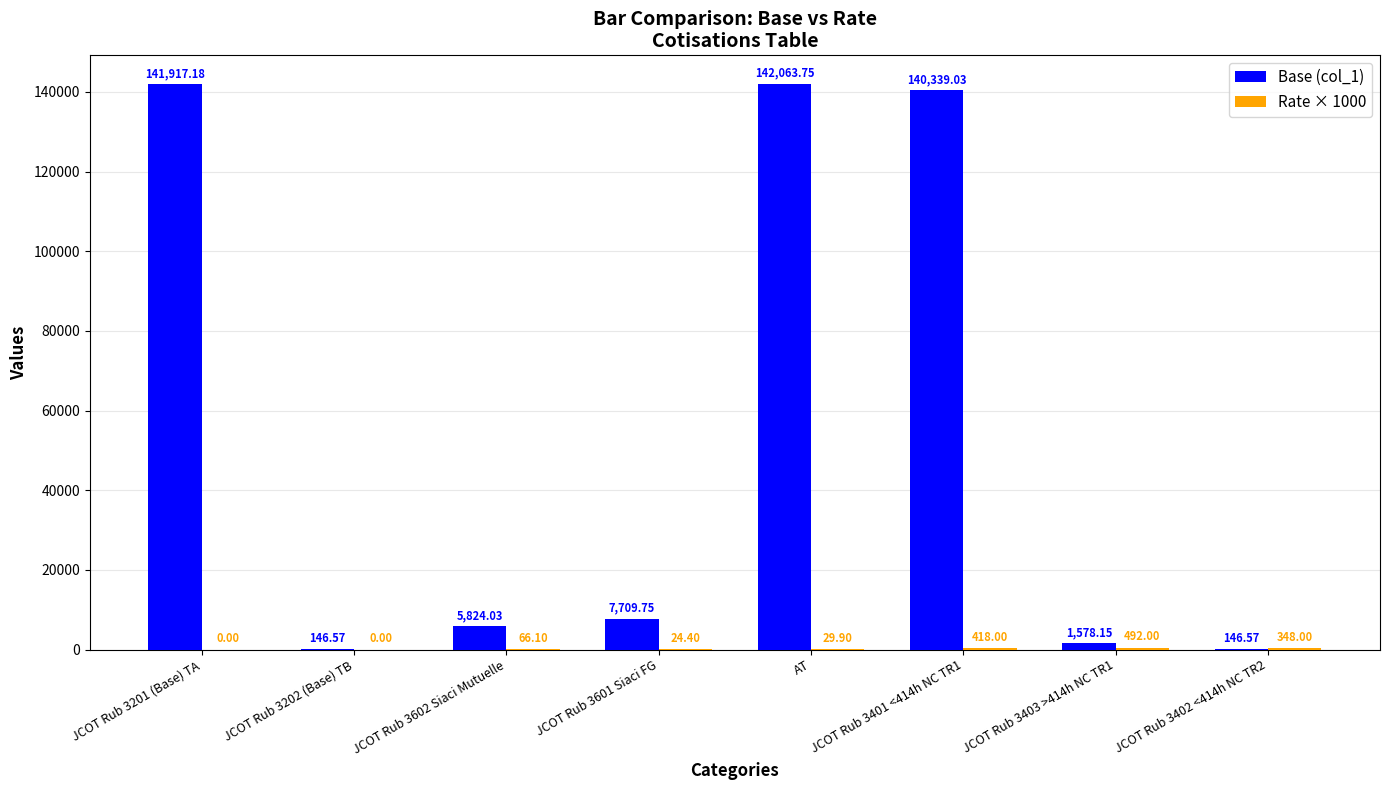

What is the difference between the Base (col_1) values at JCOT Rub 3401 <414h NC TR1 and AT?

1724.7